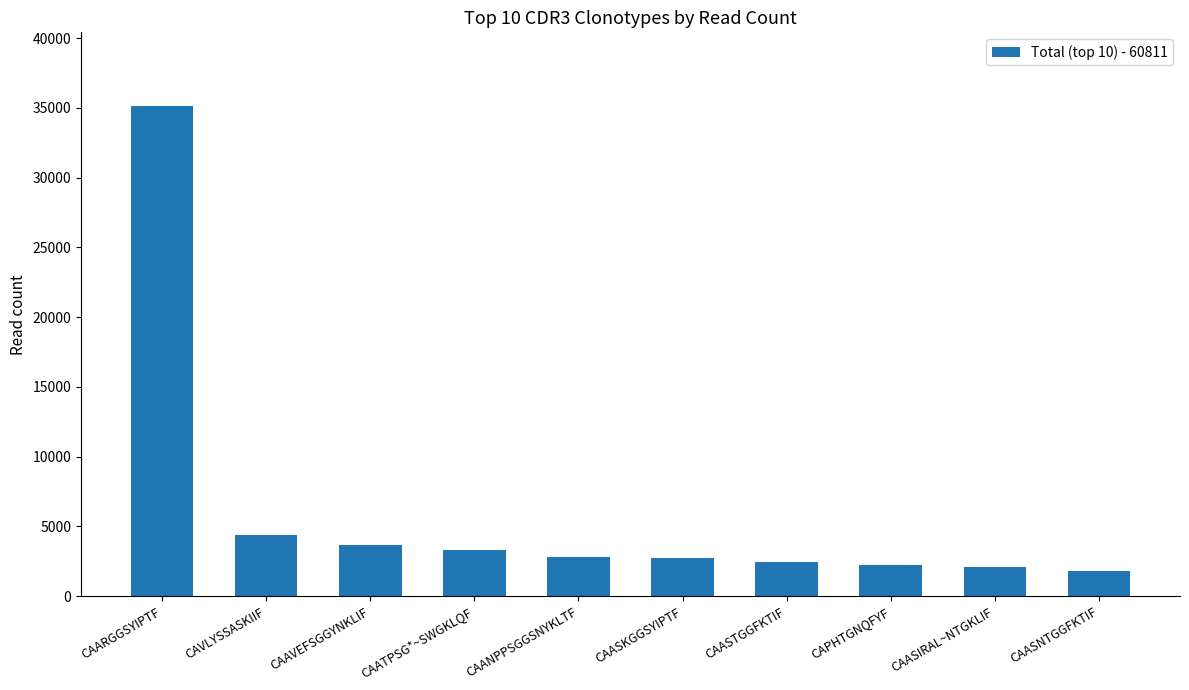

How many data points are less than 2796?

5